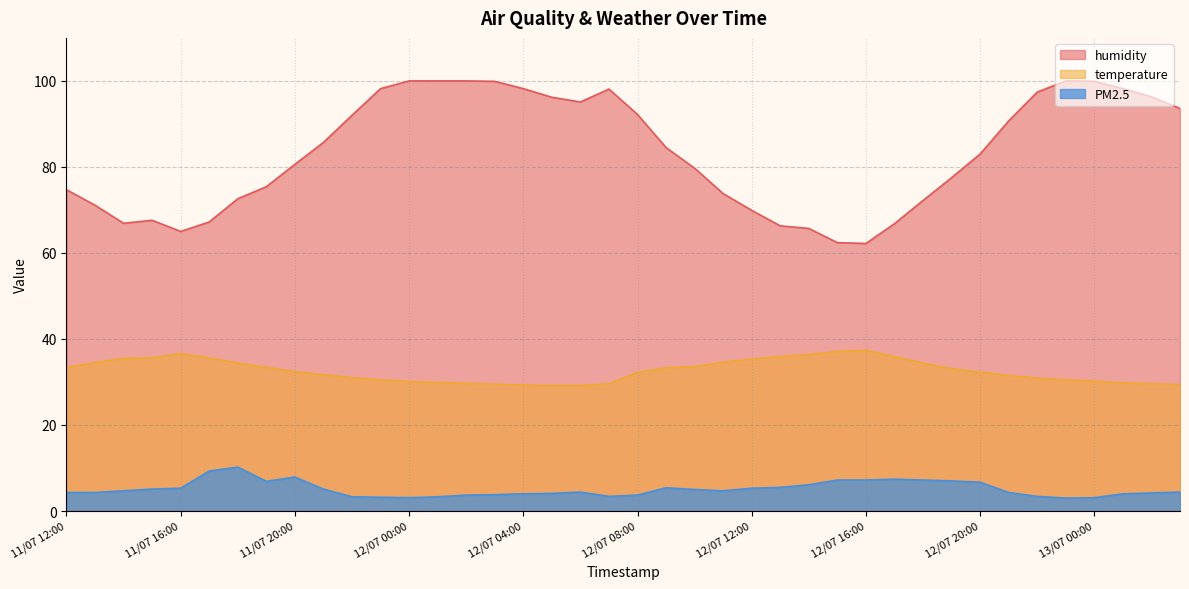

Which label corresponds to the largest value in the chart?

12/07 00:00